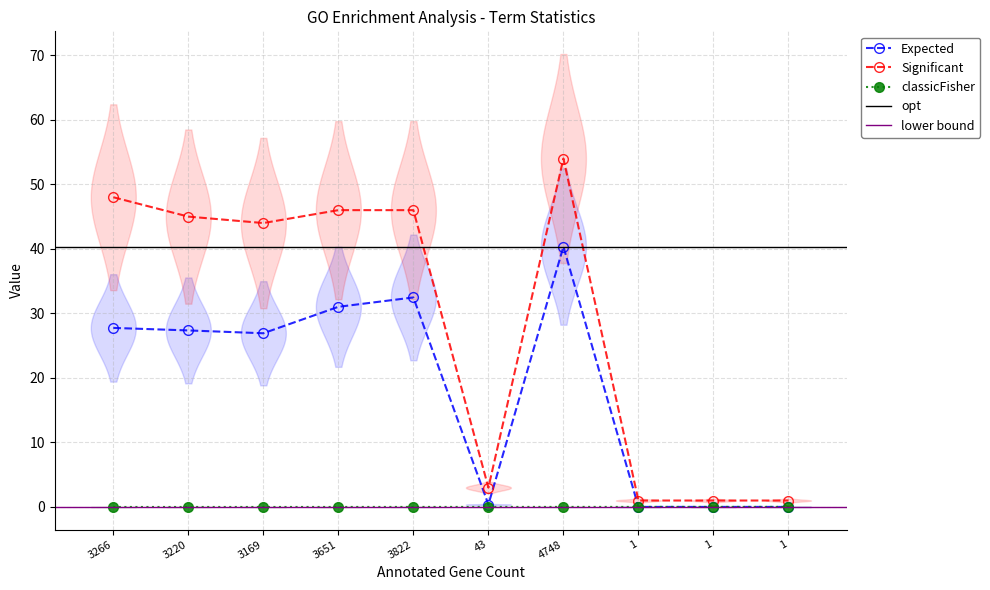

Rank the series at 1 from highest to lowest value.

Significant, Expected, classicFisher